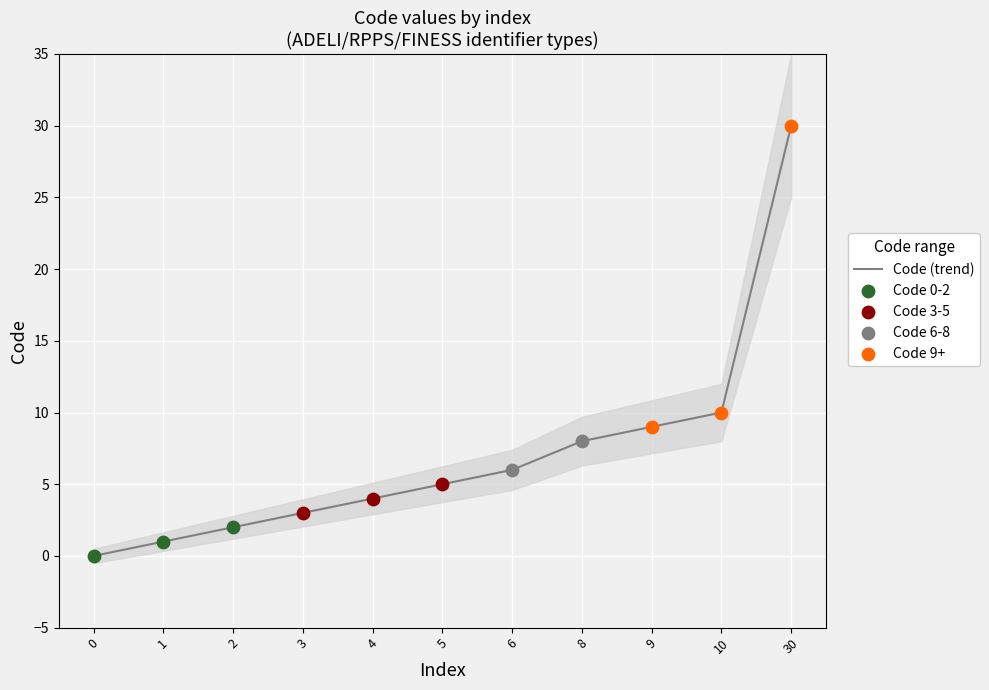

Approximately how many times larger is the value at 8 compared to 30?

0.3